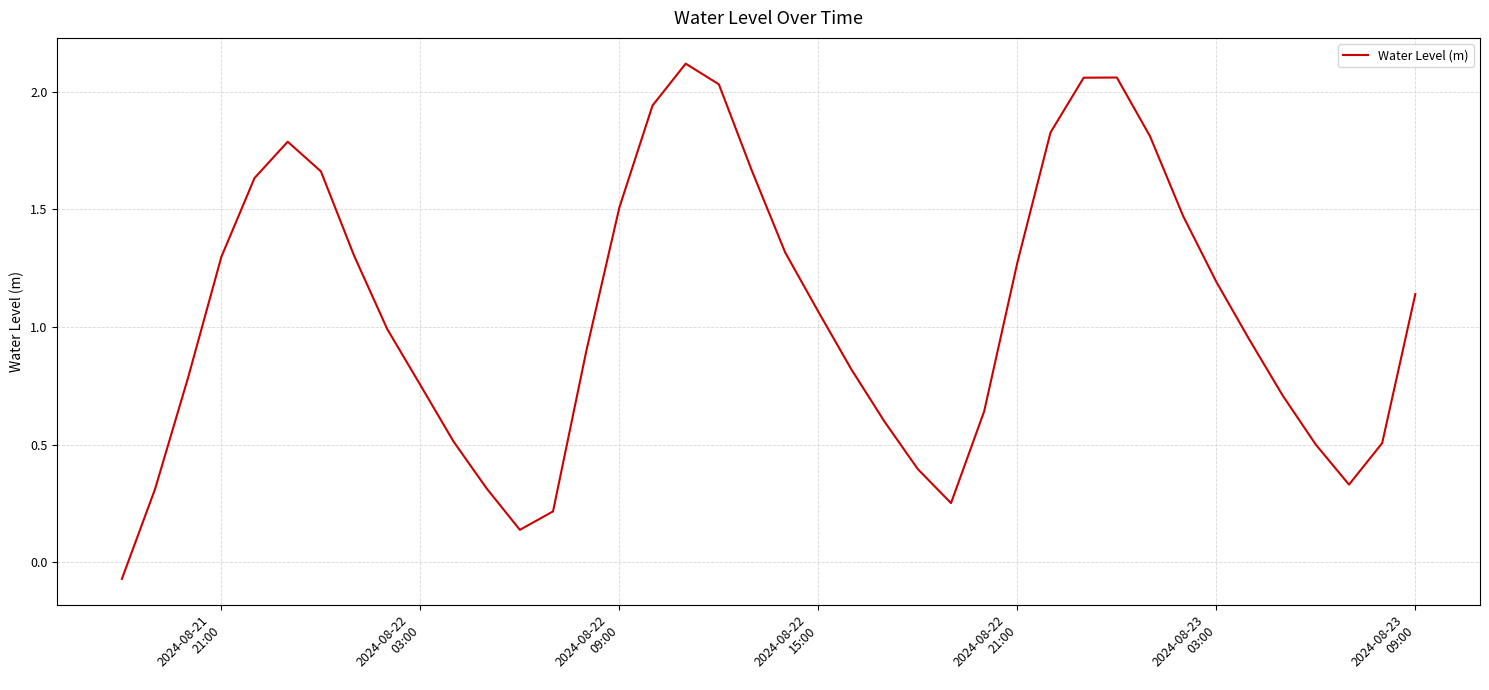

What is the difference between the maximum and minimum values?

2.2